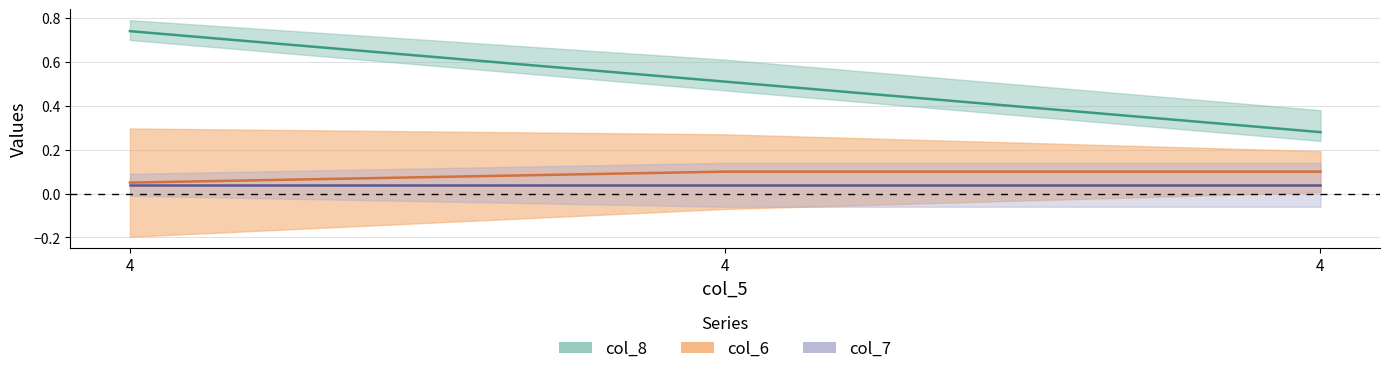

What is the total value across all series at 4?

0.8